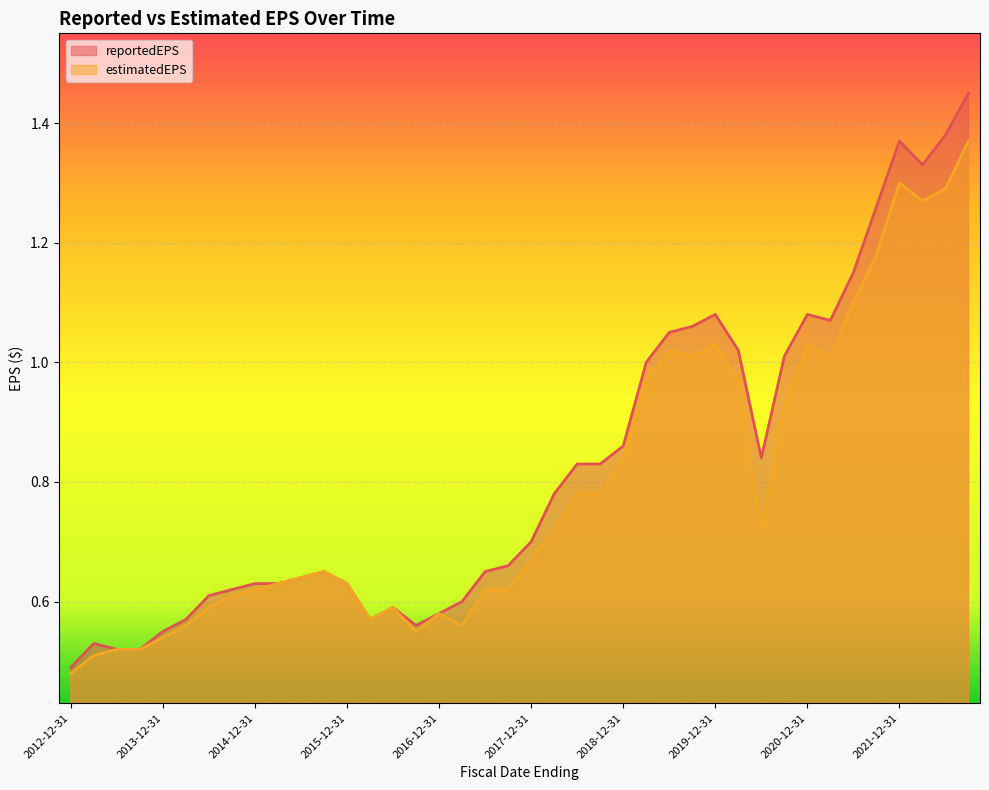

Between 2021-03-31 and 2013-09-30, which series saw the biggest shift?

reportedEPS